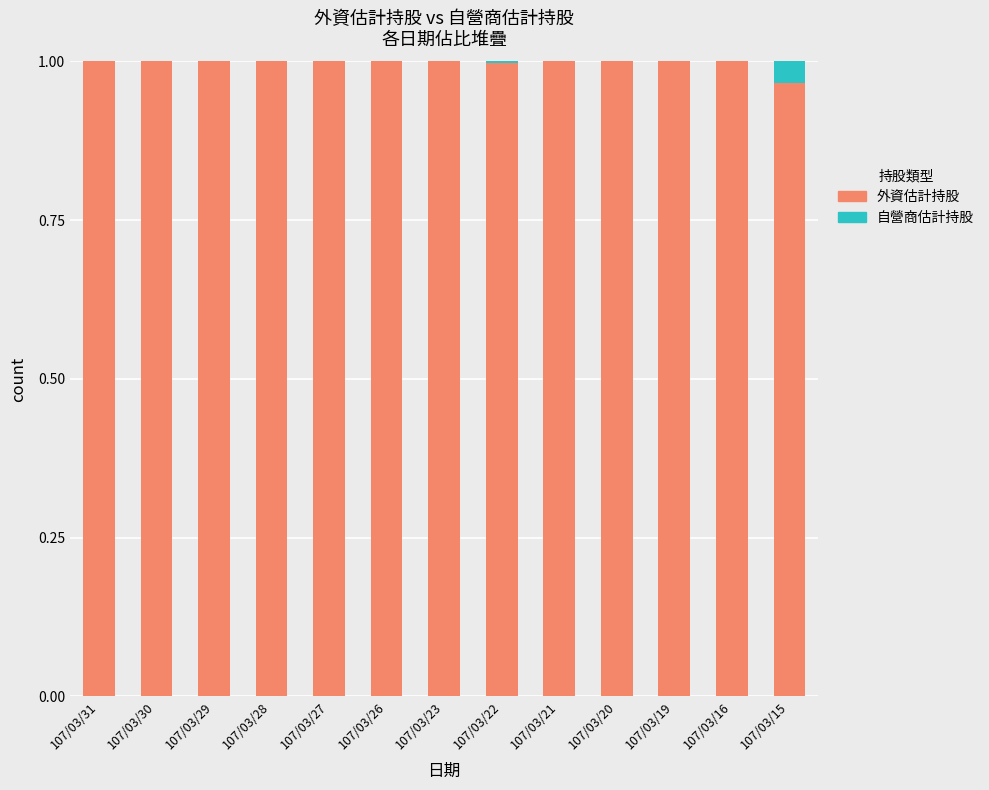

What is the sum of all 外資估計持股 values?

13.0